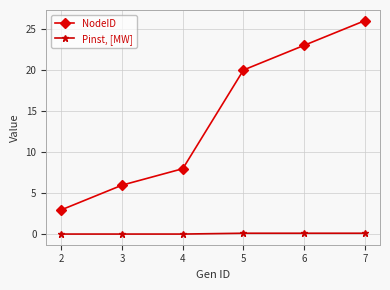

At which label does NodeID reach its peak?

7